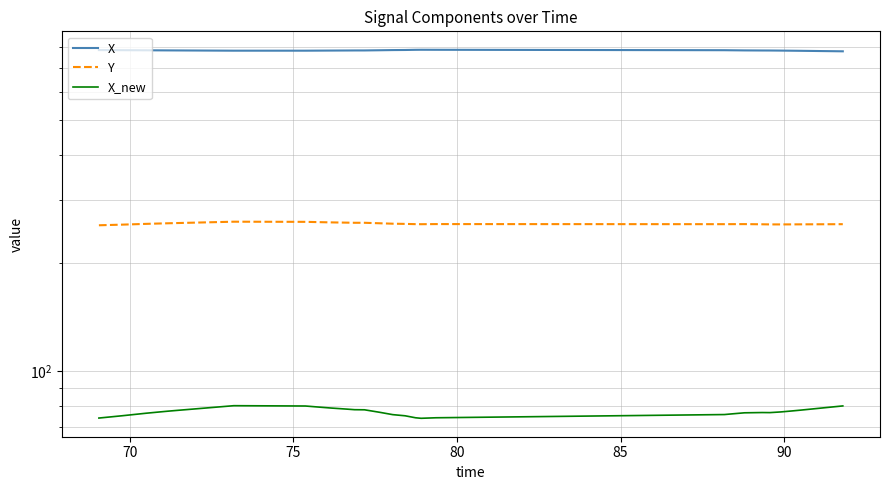

Does the chart display data point markers on the line(s)?

No